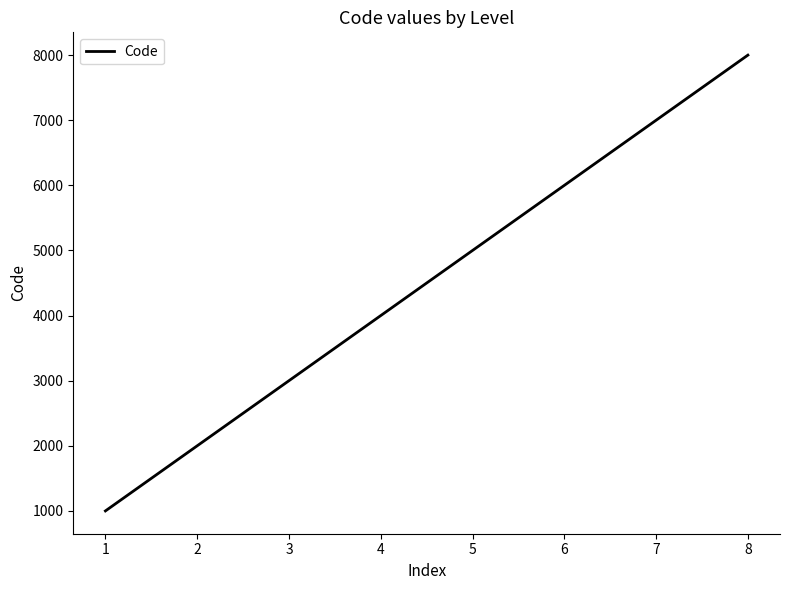

Is it true that the value at 8 is 8000?

True